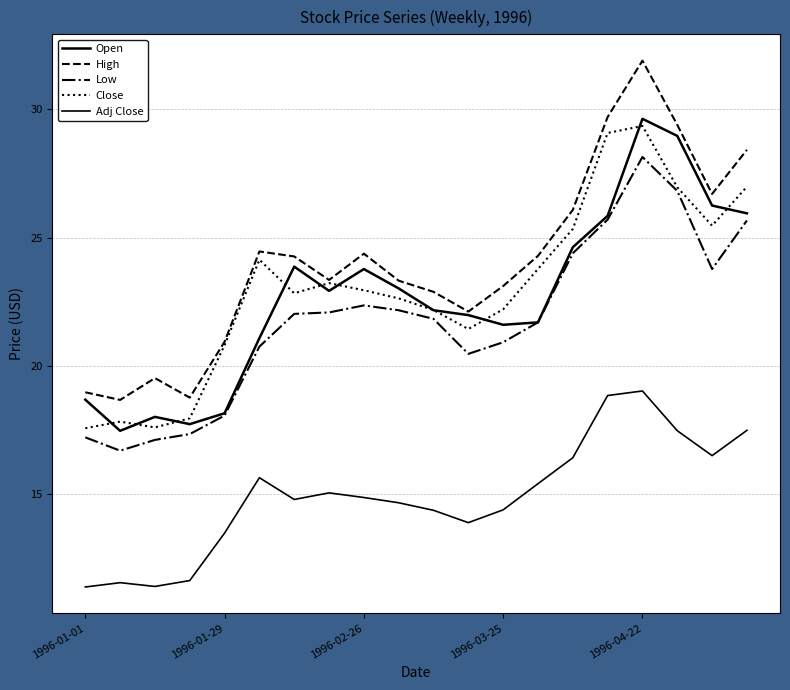

What is the value of the Low point at the 14th from the left?

21.7